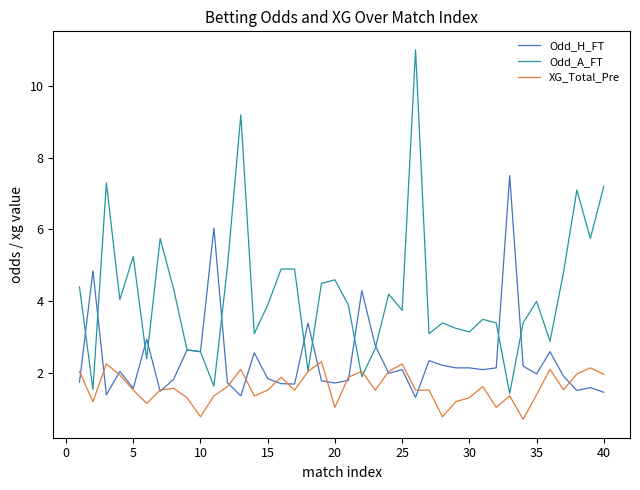

Rank the series by their maximum value, from lowest to highest.

XG_Total_Pre, Odd_H_FT, Odd_A_FT